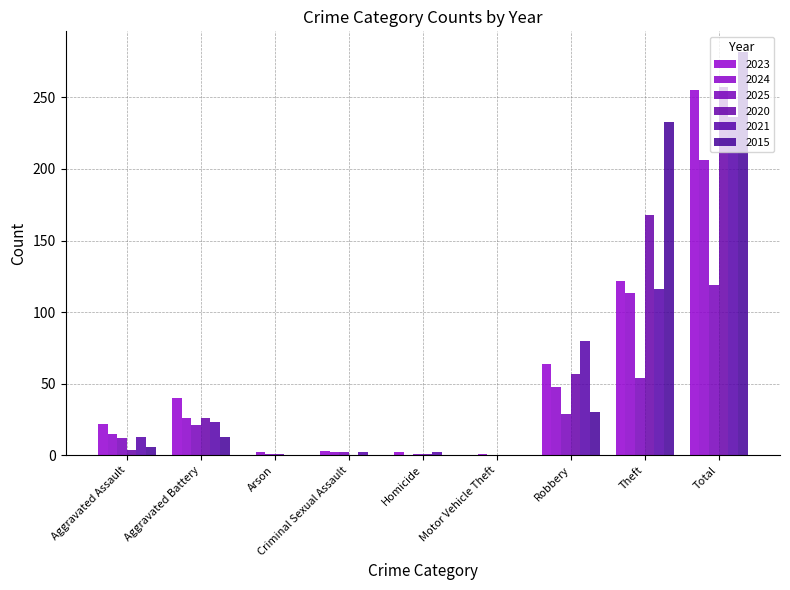

What is the difference between the maximum and minimum values in the 2021 series?

236